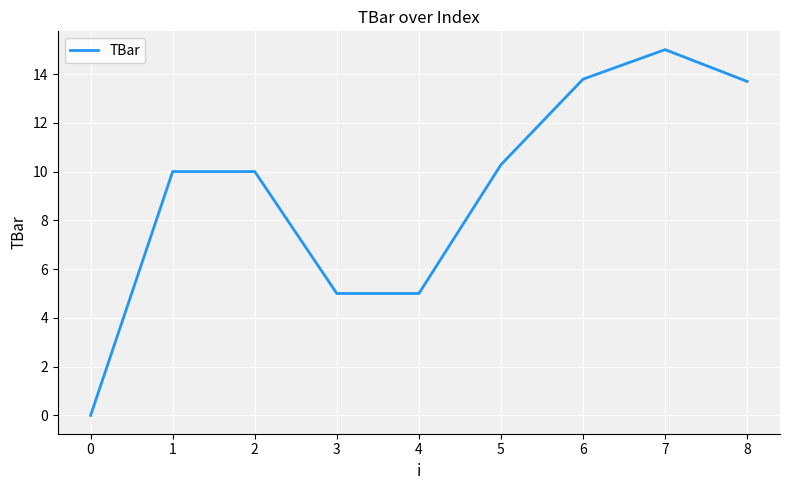

What is the difference between the maximum and minimum values?

15.0